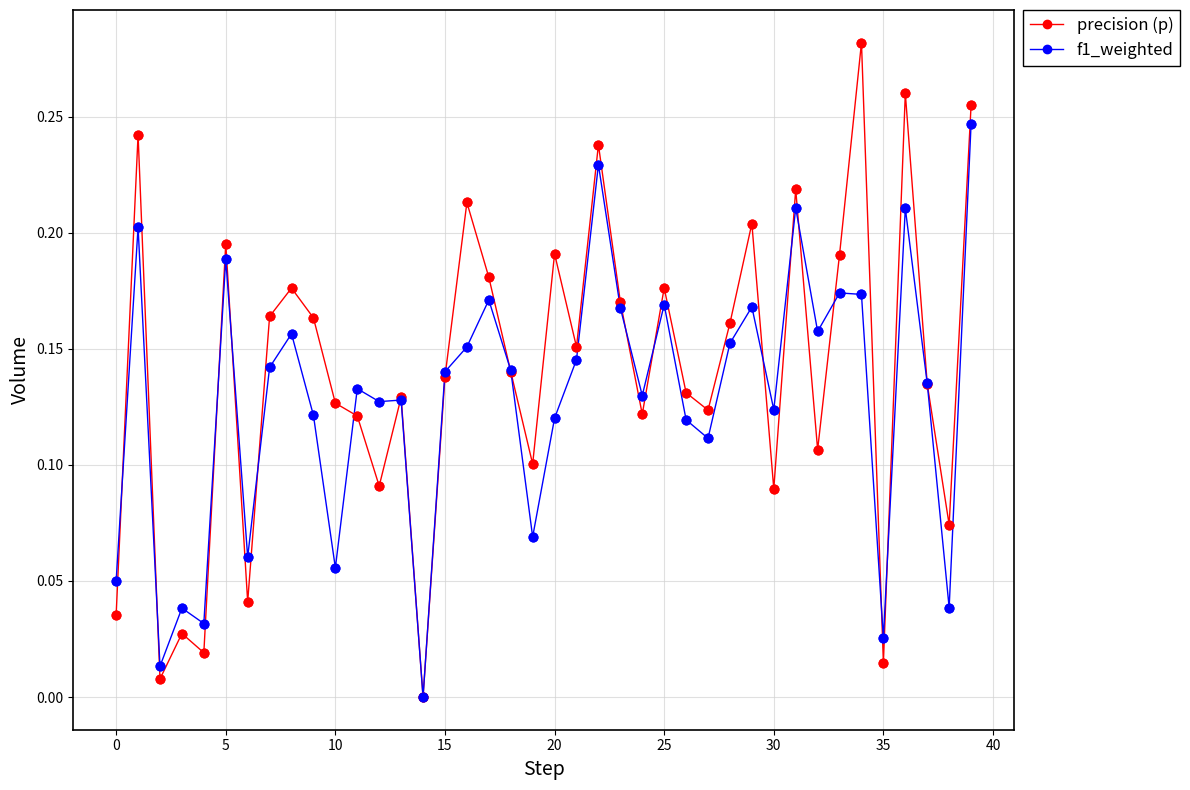

True or false: f1_weighted has more than 1 points higher than both neighbors.

True